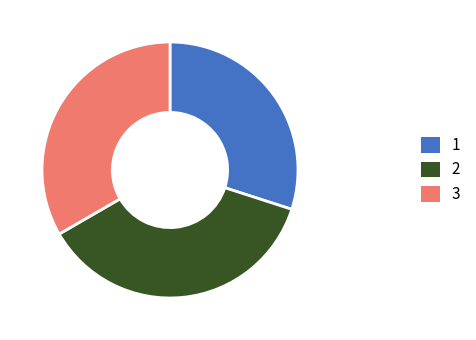

Is there a majority slice in this chart?

No